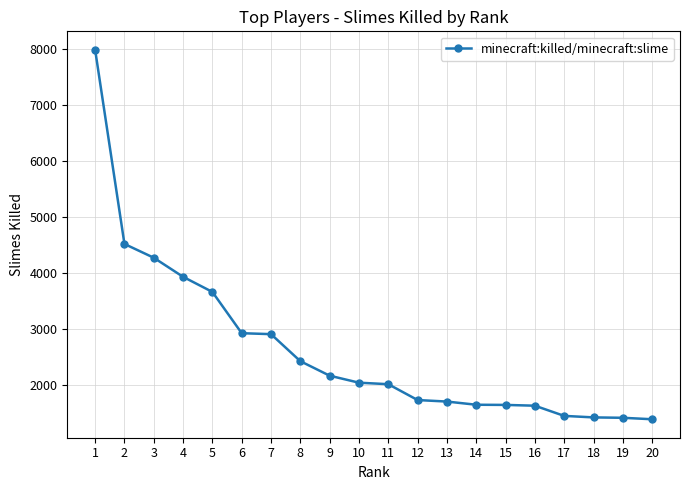

Count the number of data series in this chart.

1